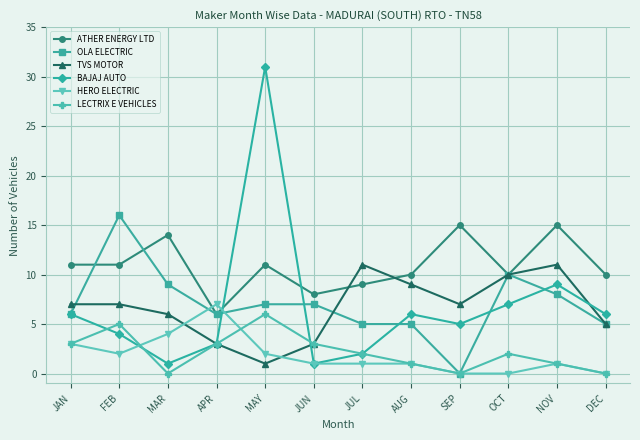

What is the sum of the ATHER ENERGY LTD values at FEB and OCT?

21